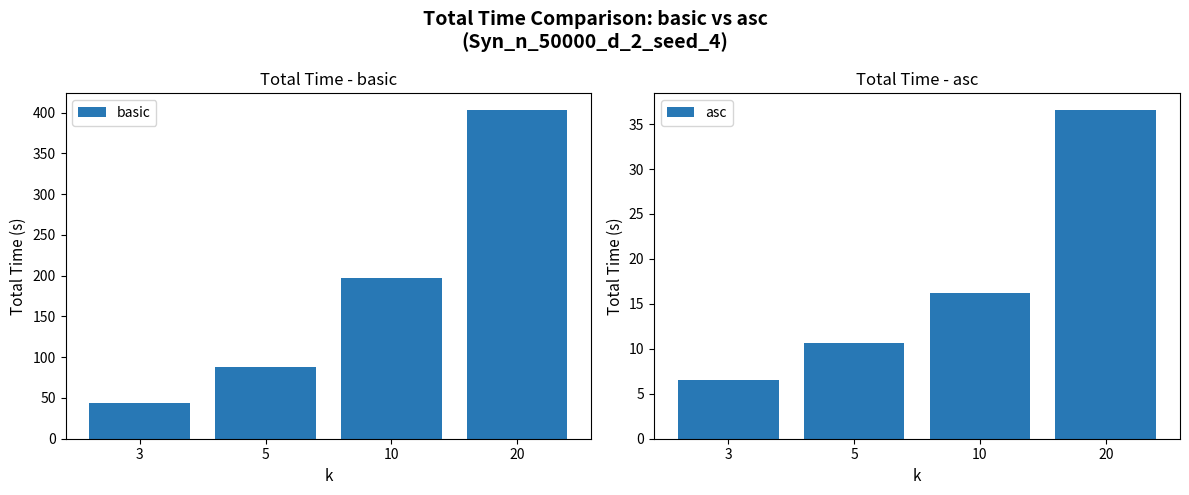

What are all the series names shown in the legend?

basic, asc